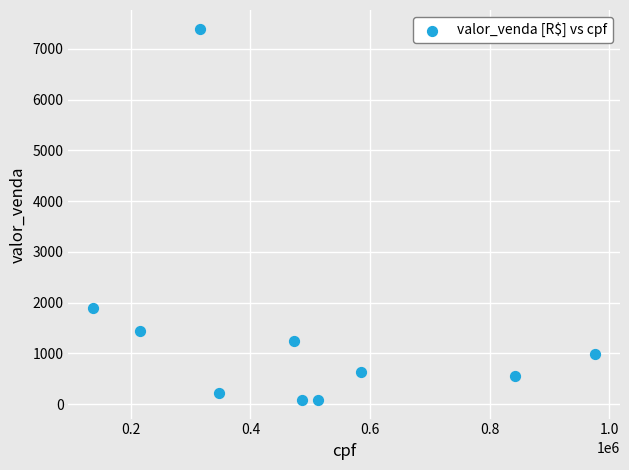

What is the average X value?

488850.7